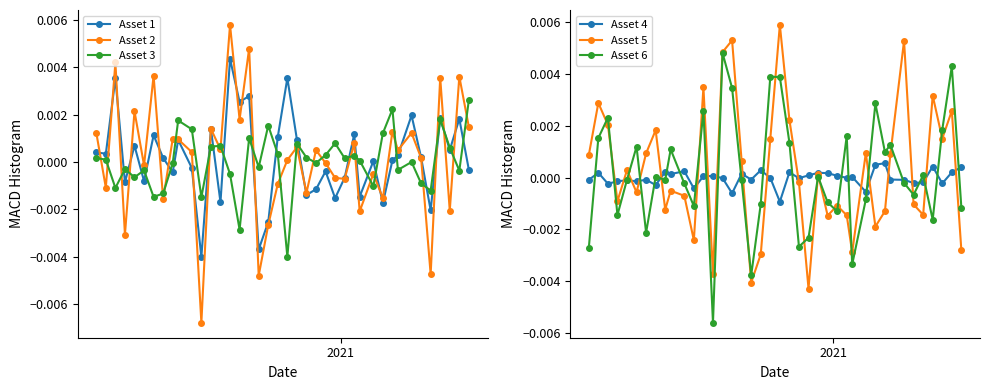

Which series has the largest total across all categories?

Asset 5